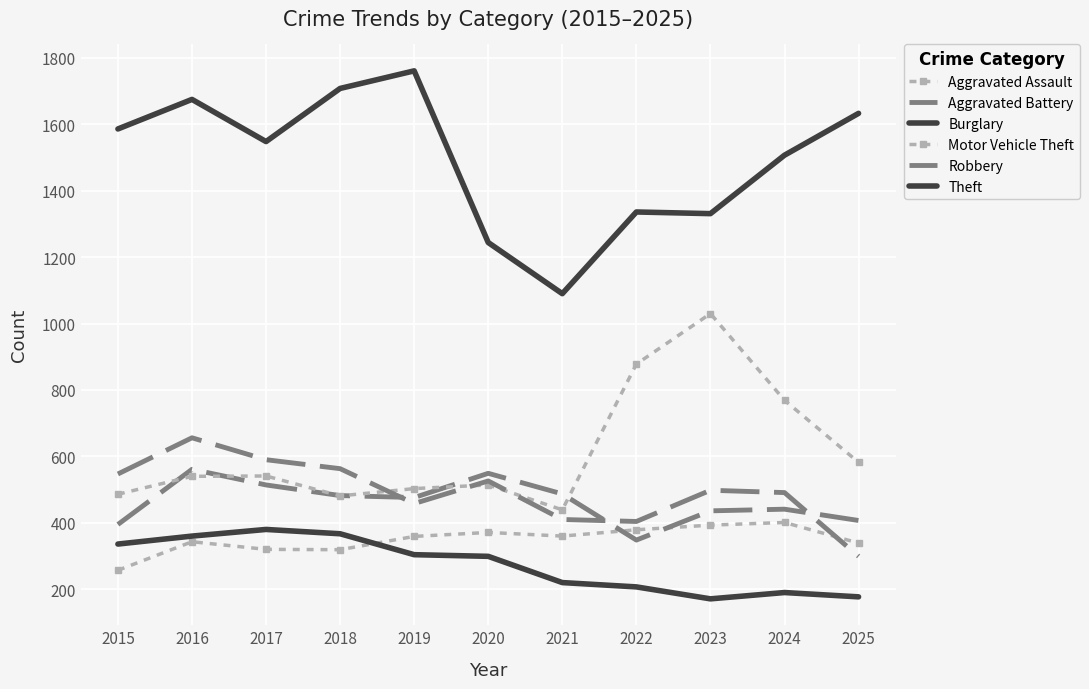

Between 2022 and 2025, which series saw the biggest shift?

Theft